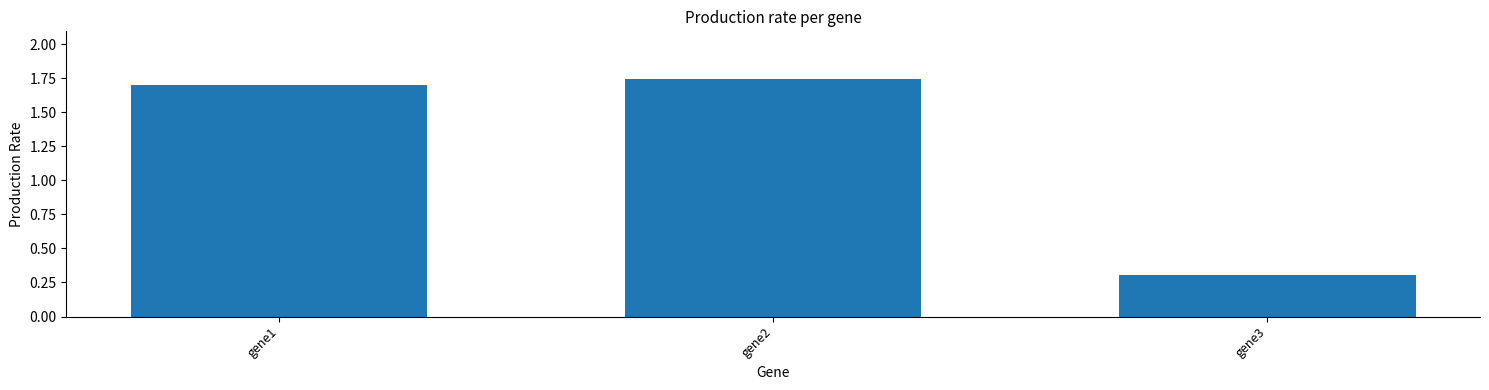

True or false: the data shows 1.7 at gene1.

True